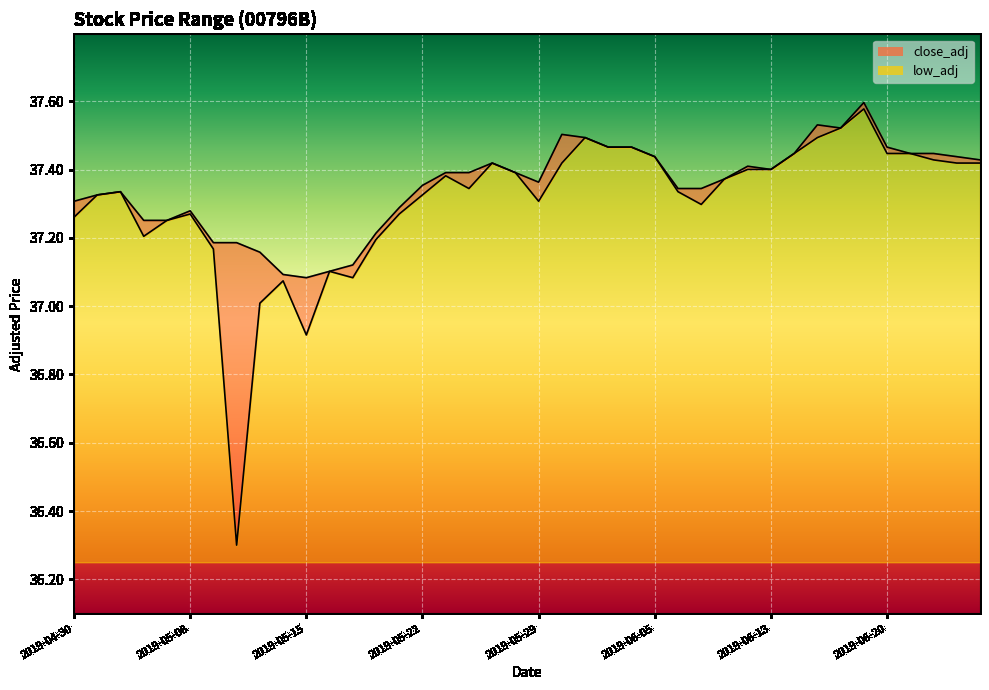

True or false: close_adj and low_adj cross at least once.

False